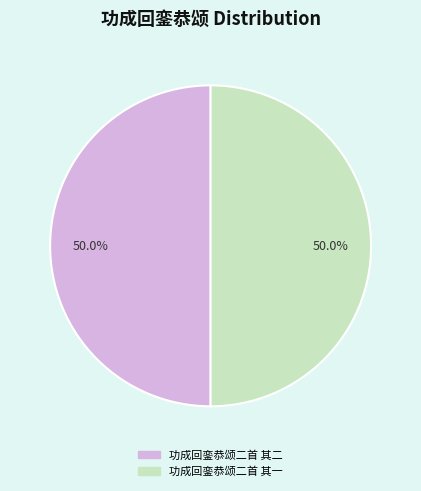

What percentage do 功成回銮恭颂二首 其一 and 功成回銮恭颂二首 其二 together represent?

100.0%